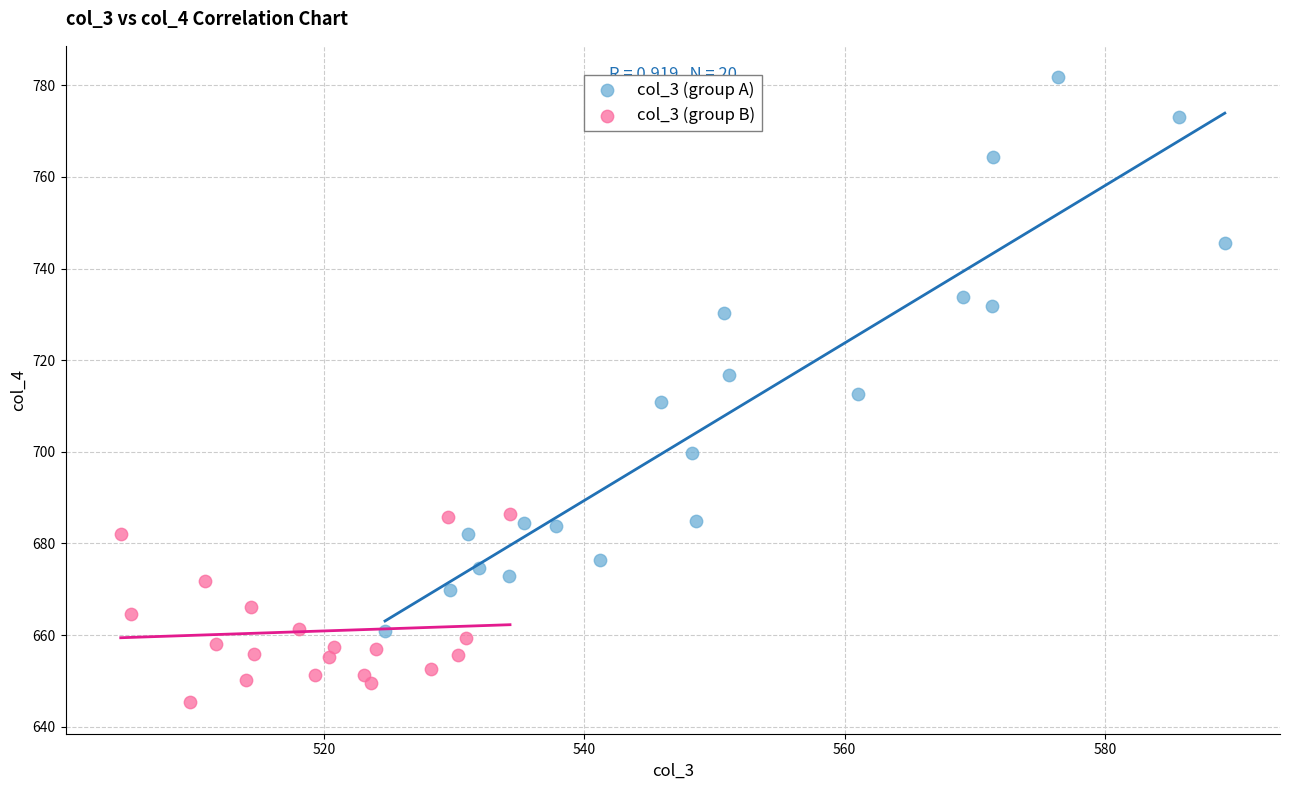

Which series contains the highest Y value?

col_3 (group A)